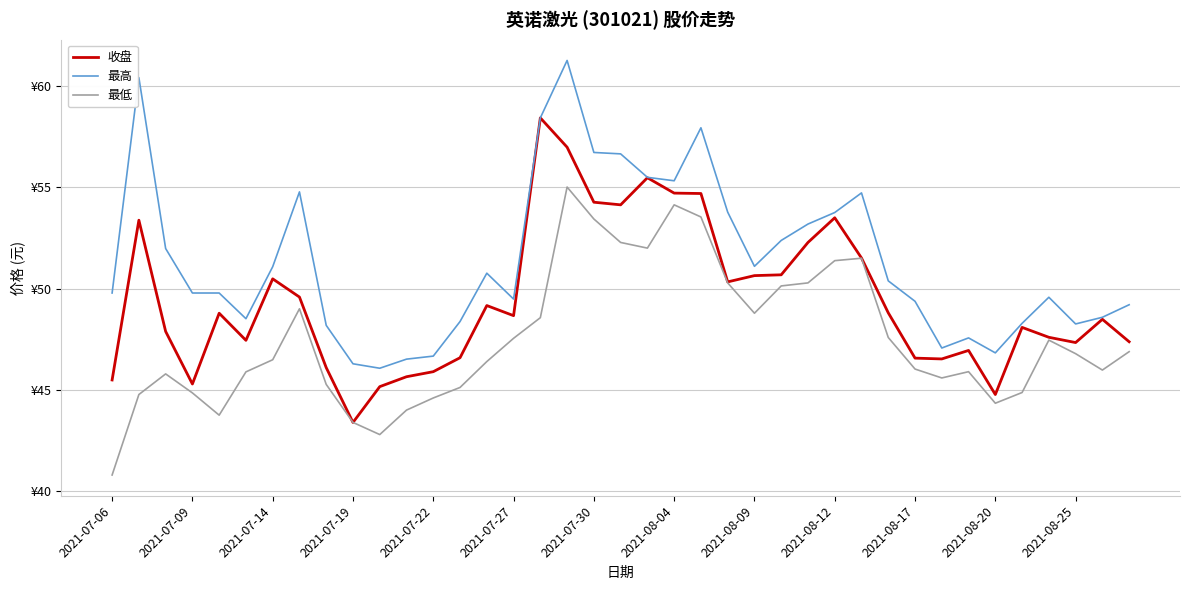

At which label does 最低 first exceed 46?

2021-07-14